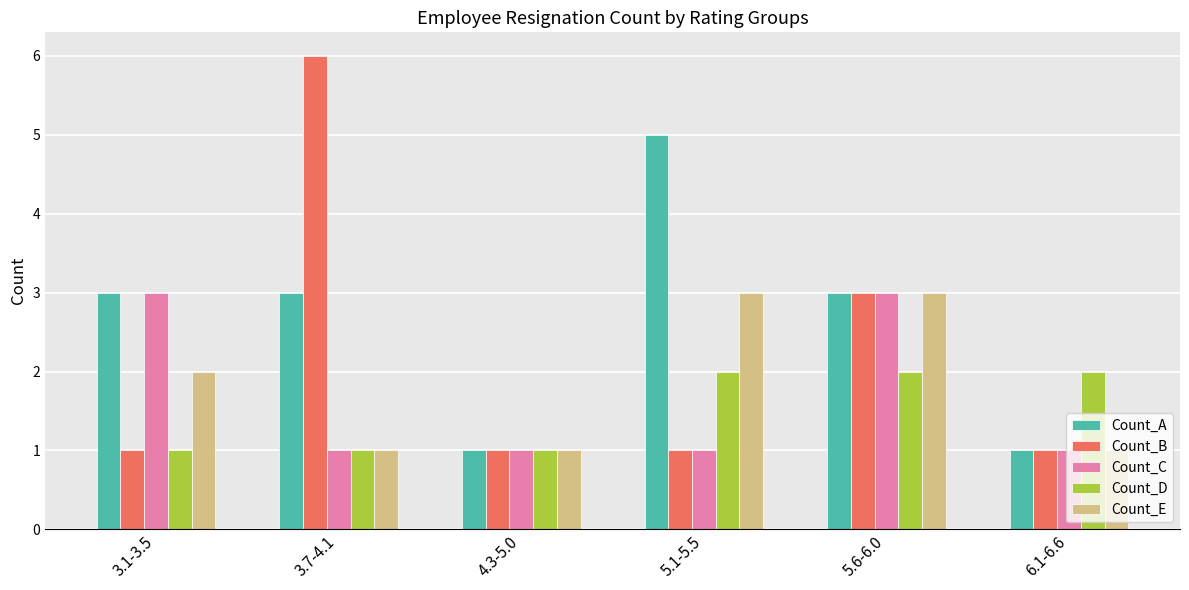

What is the spread (max minus min) of values at 3.7-4.1?

5